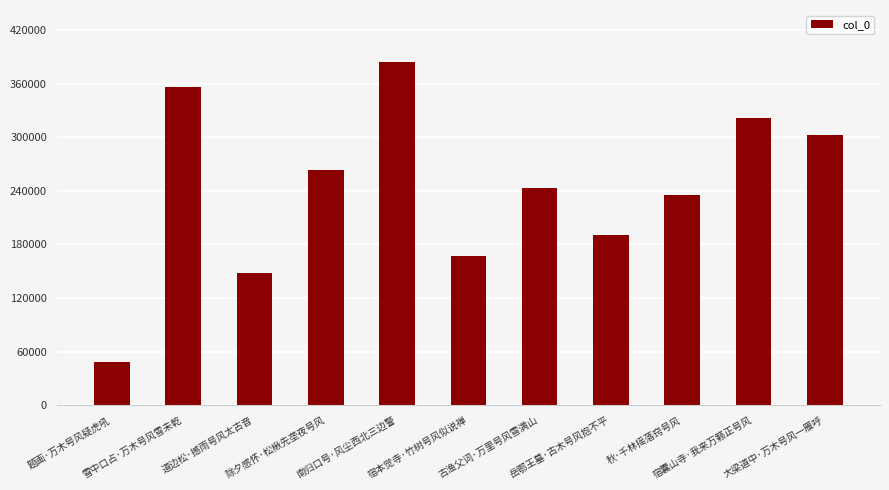

What is the smallest value displayed?

47988